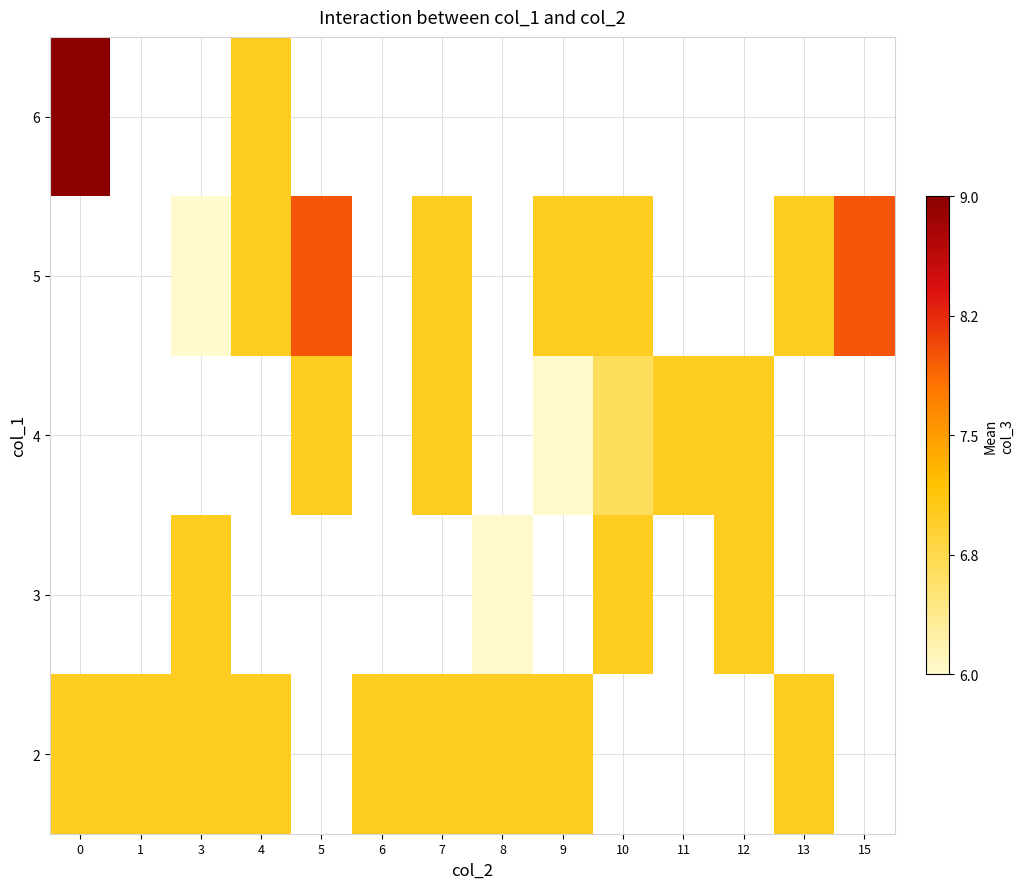

Rank the categories by 6 value from lowest to highest.

0, 1, 3, 4, 5, 6, 7, 8, 9, 10, 11, 12, 13, 15